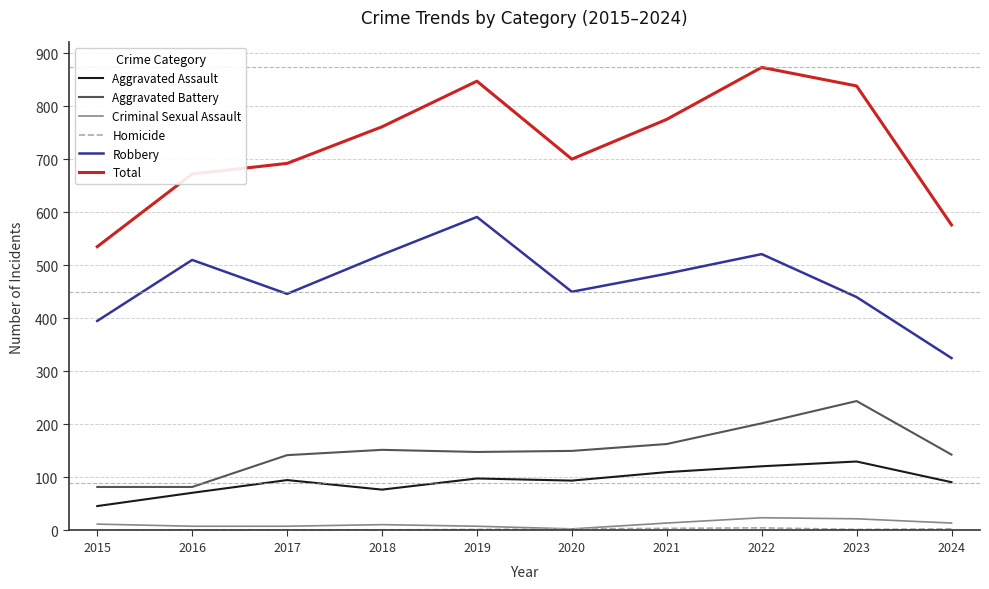

Does the chart have visible grid lines?

Yes